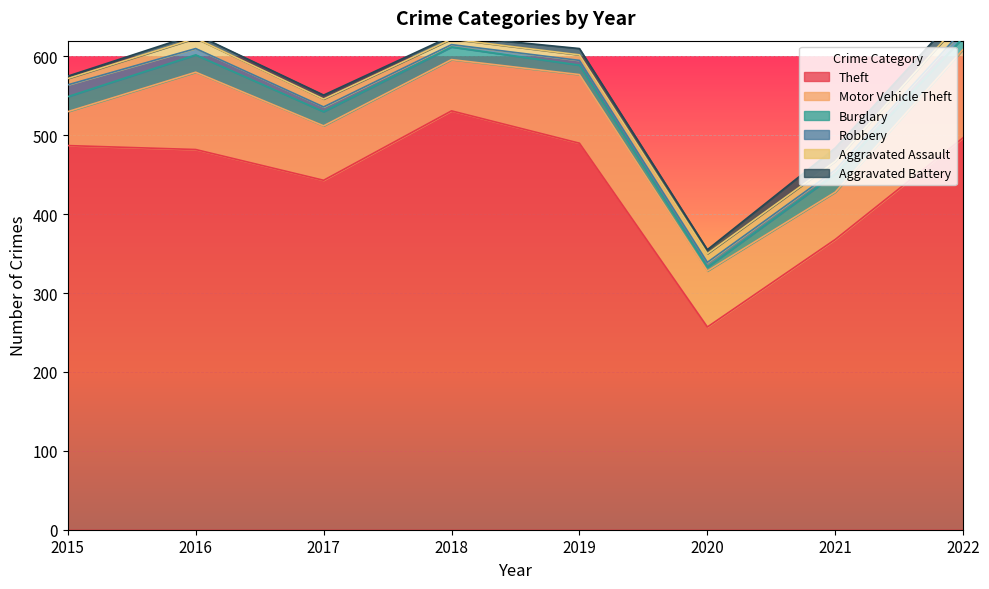

Count the number of data series in this chart.

6